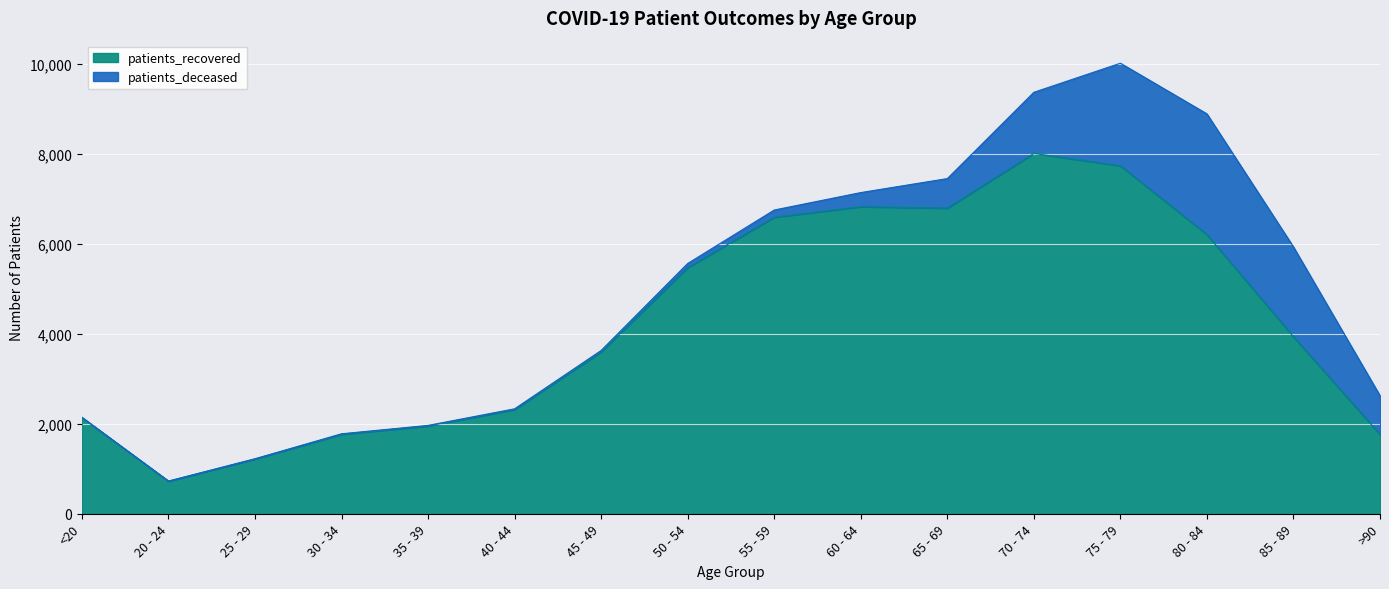

Is it true that the value at <20 is 1187?

False